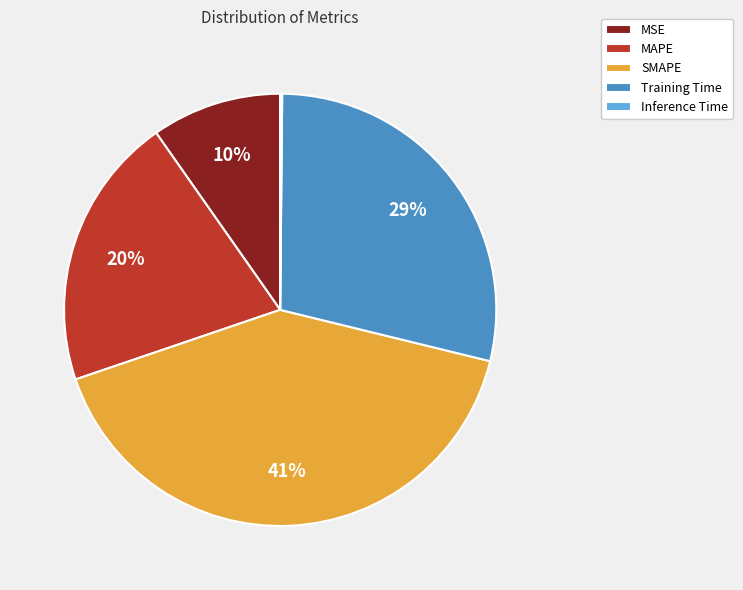

Is MSE the majority of the pie?

No